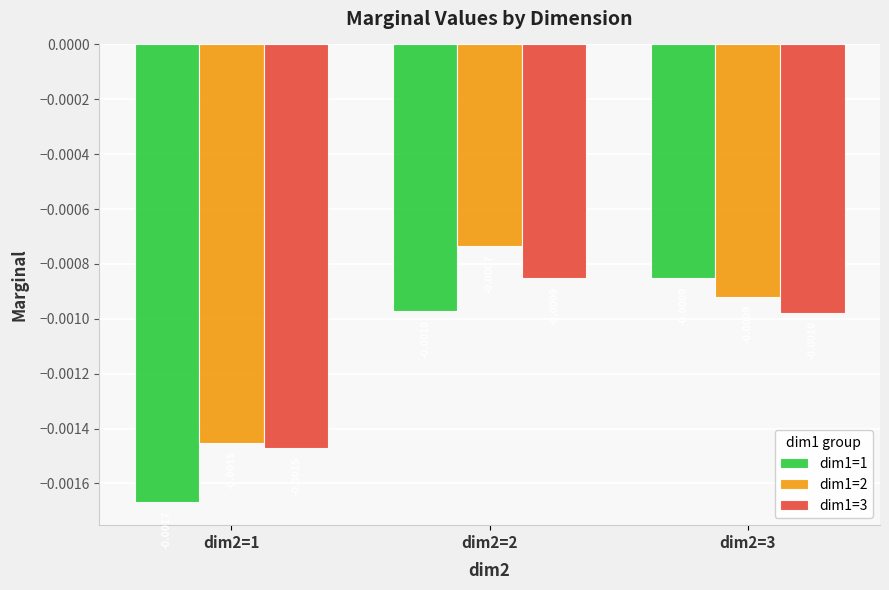

Between dim2=2 and dim2=3, which series saw the biggest shift?

dim1=2